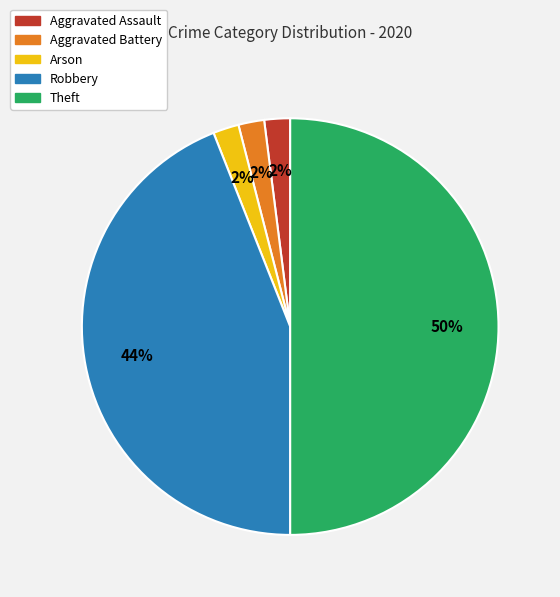

To the nearest percent, what portion does Aggravated Assault represent?

2%